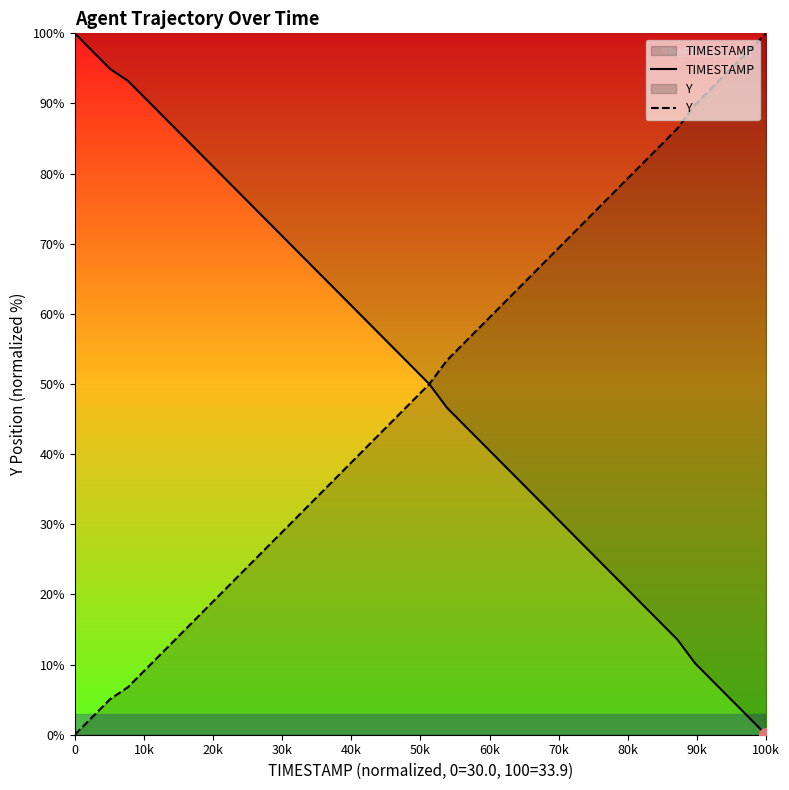

What is the maximum value shown in the chart?

100.0